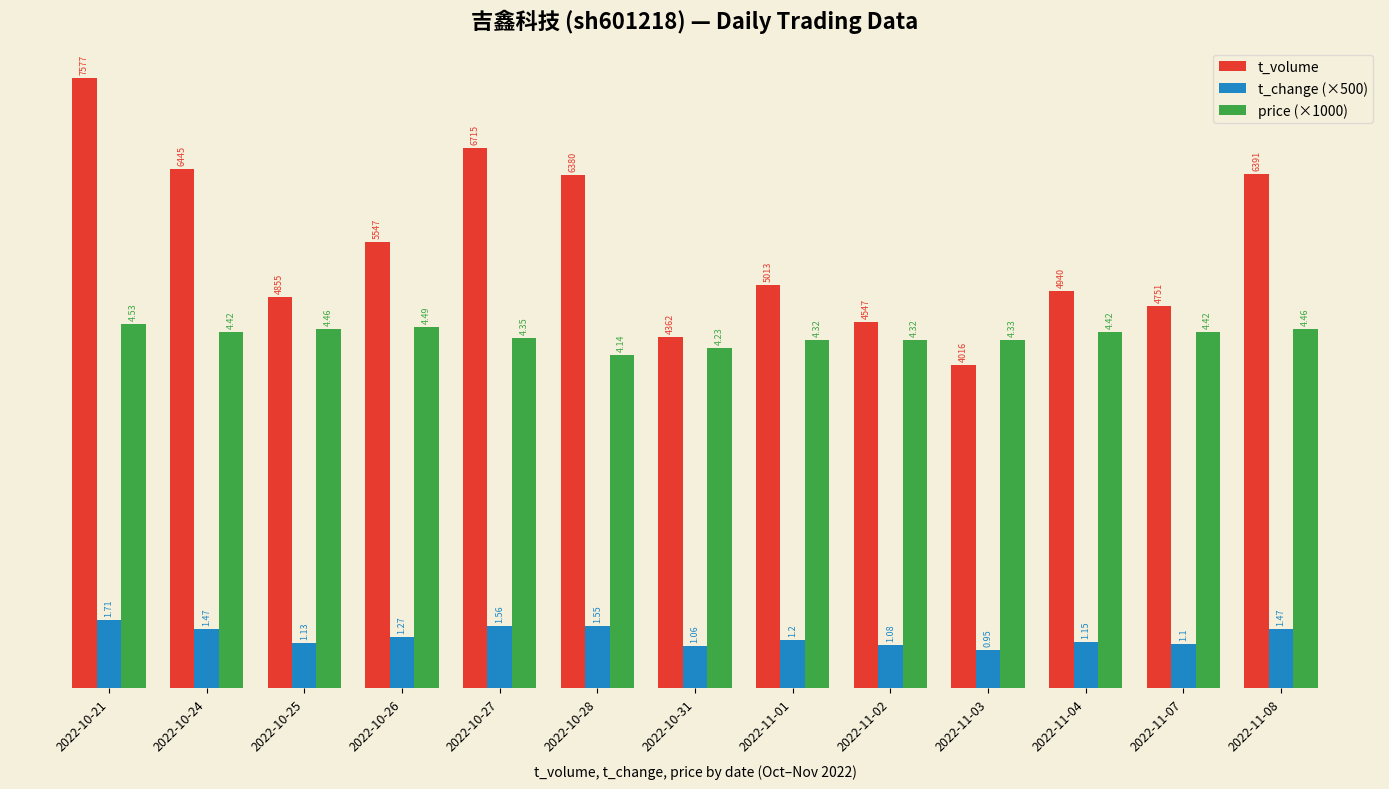

How many bars are there in each group?

3